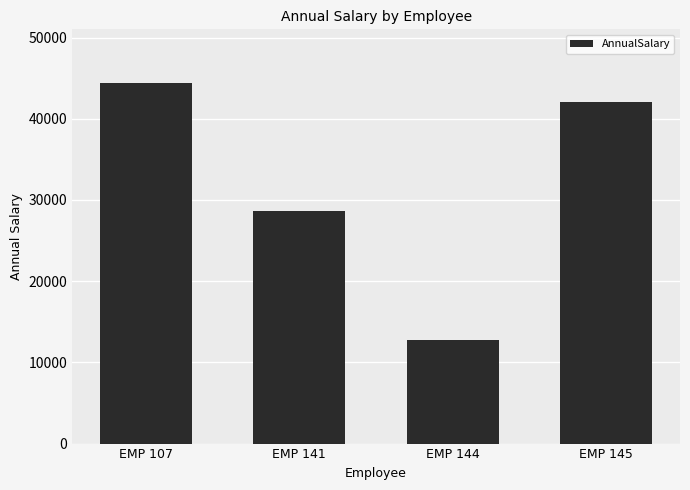

True or false: the data shows 28613.0 at EMP 141.

True